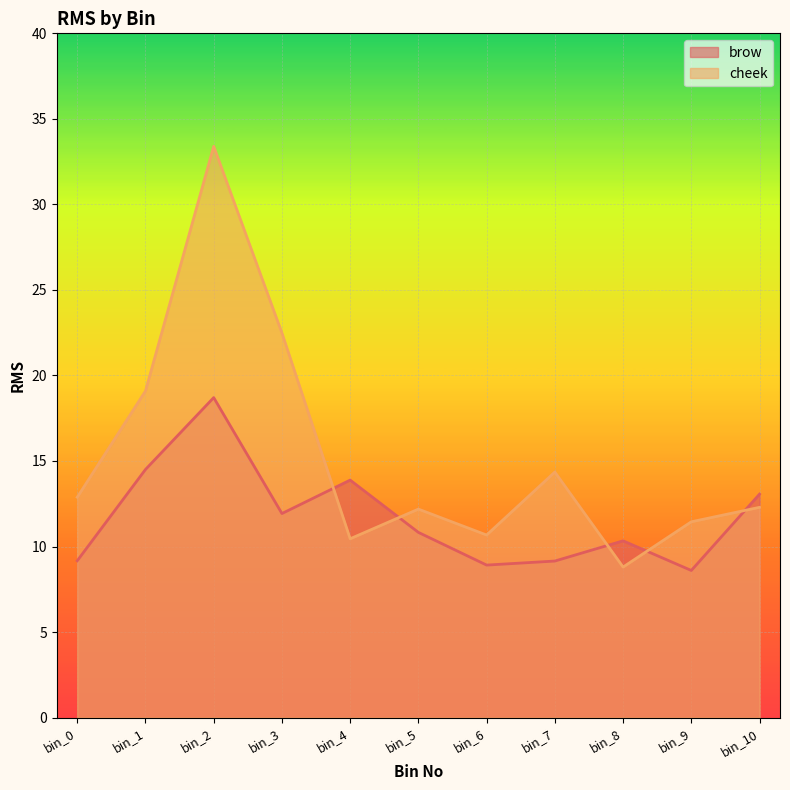

What is the value of the cheek point at the 3rd from the left?

33.4